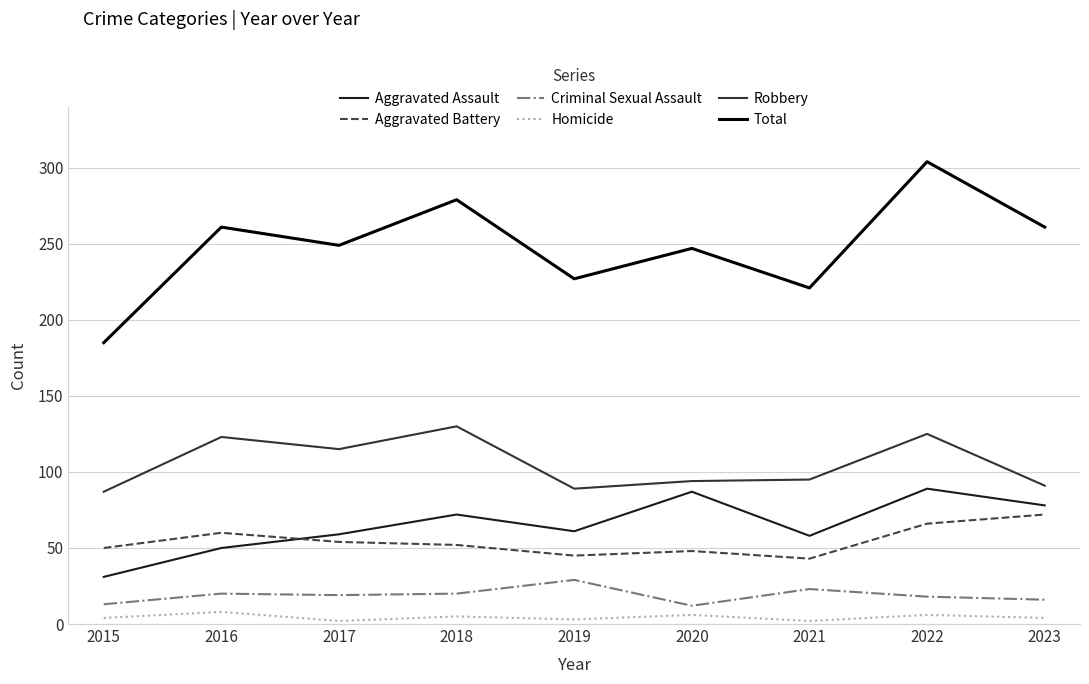

Rank the series by their maximum value, from lowest to highest.

Homicide, Criminal Sexual Assault, Aggravated Battery, Aggravated Assault, Robbery, Total